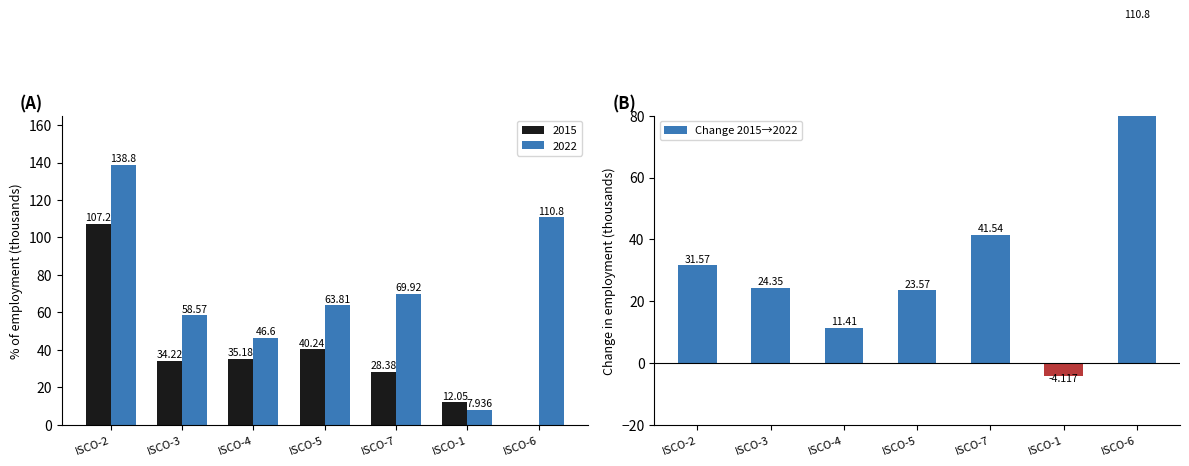

What is the smallest value displayed?

-4.1